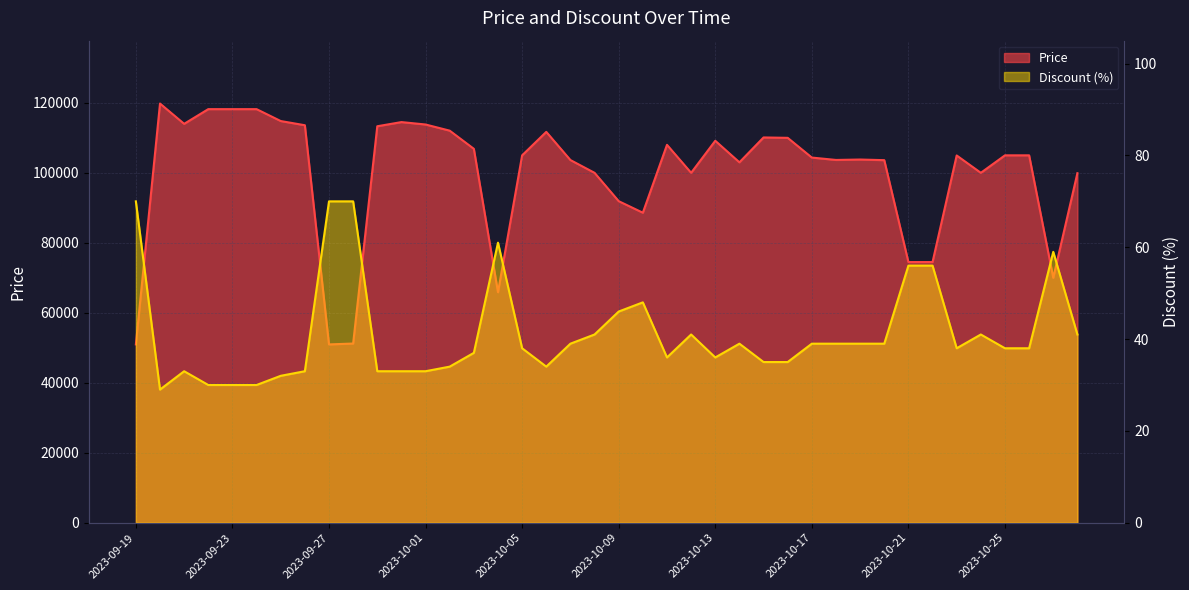

True or false: Price and Discount intersect in this chart.

False